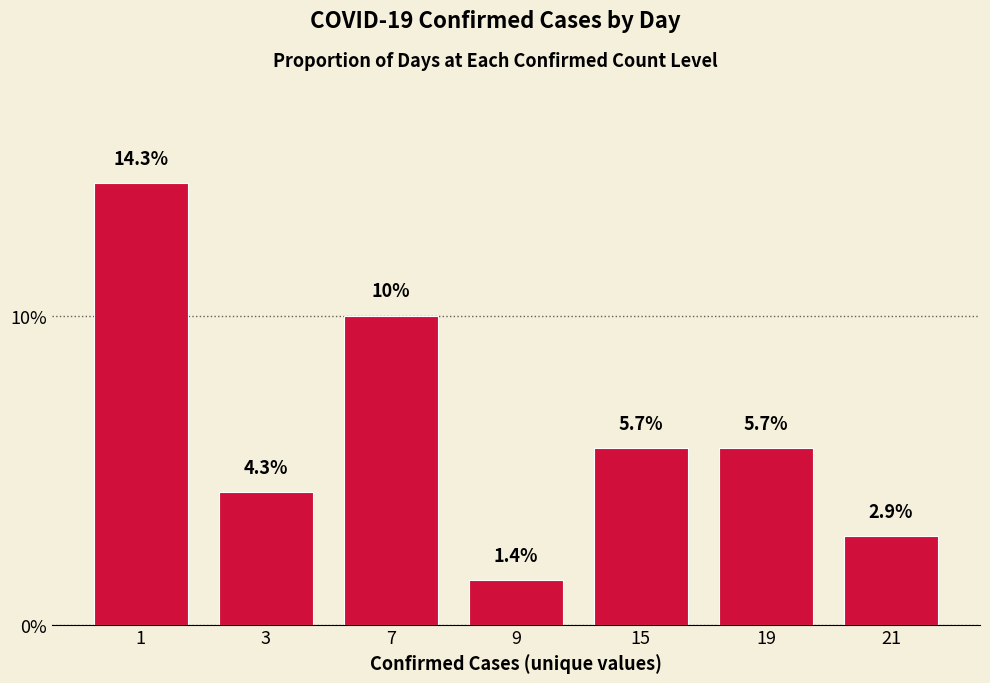

Reading left to right, extract all data points from this chart.

1=0.1	3=0.0	7=0.1	9=0.0	15=0.1	19=0.1	21=0.0